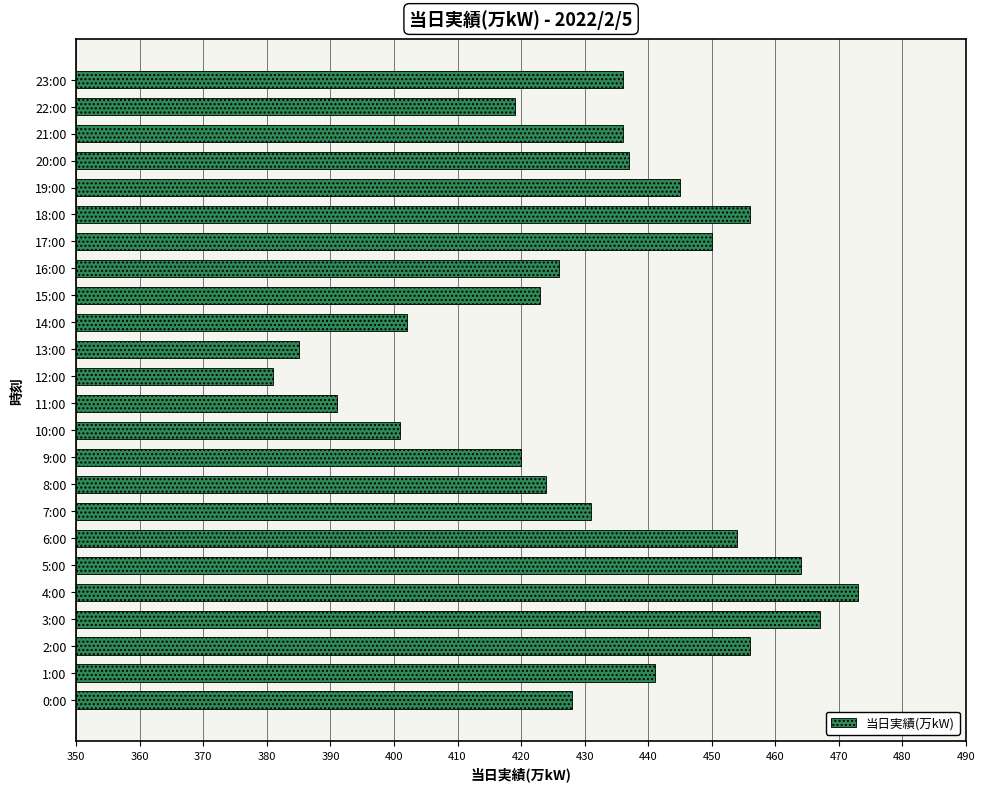

Which has a higher value, 21:00 or 17:00?

17:00